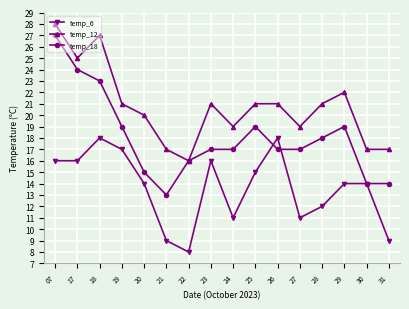

What is the total value across all series at 29?

55